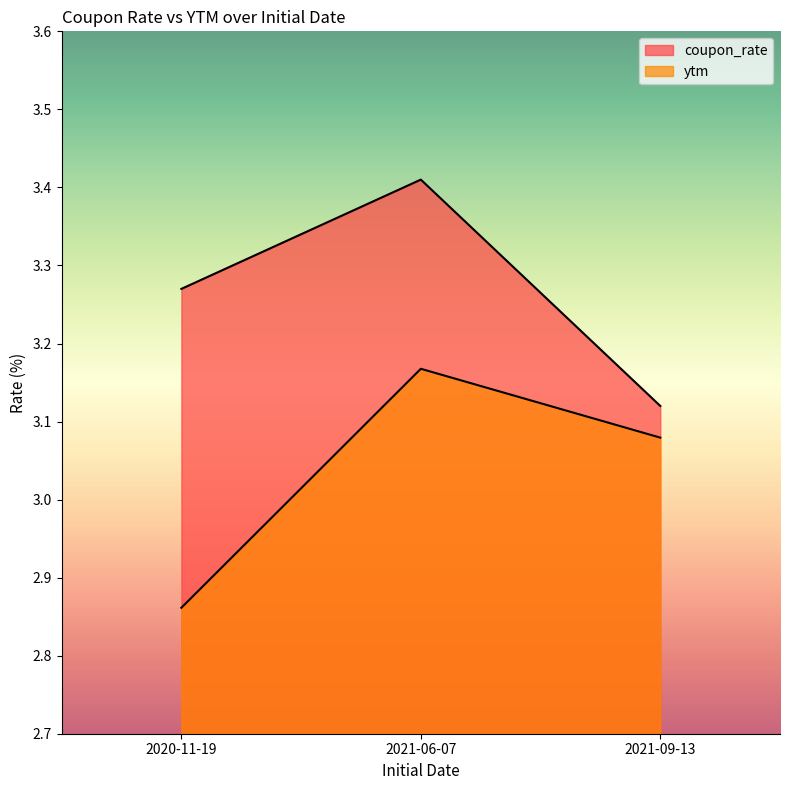

Which series has the widest spread of values?

ytm